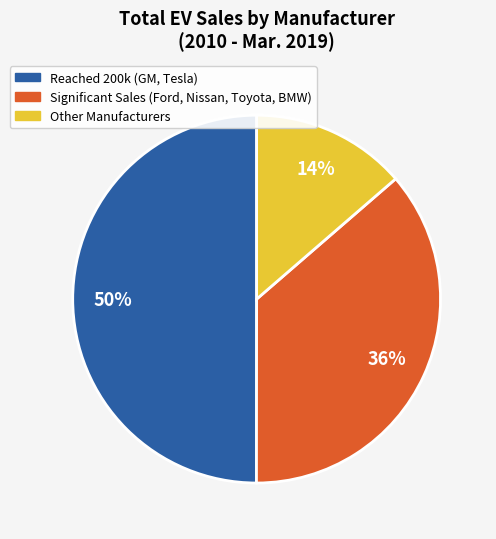

To the nearest percent, what is the average slice percentage?

33%